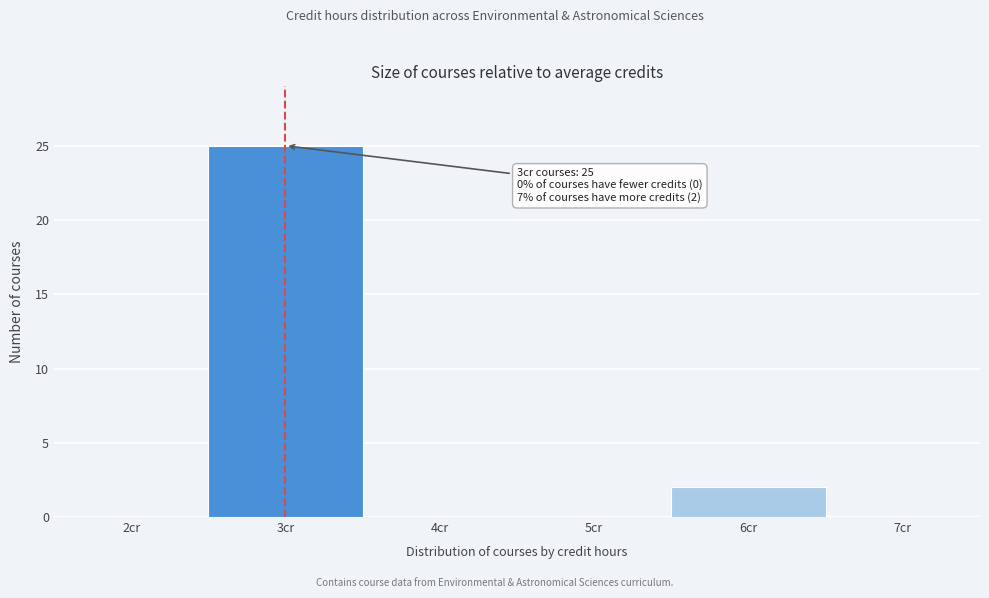

Which range on the x-axis has the tallest bar?

2.5 to 3.5